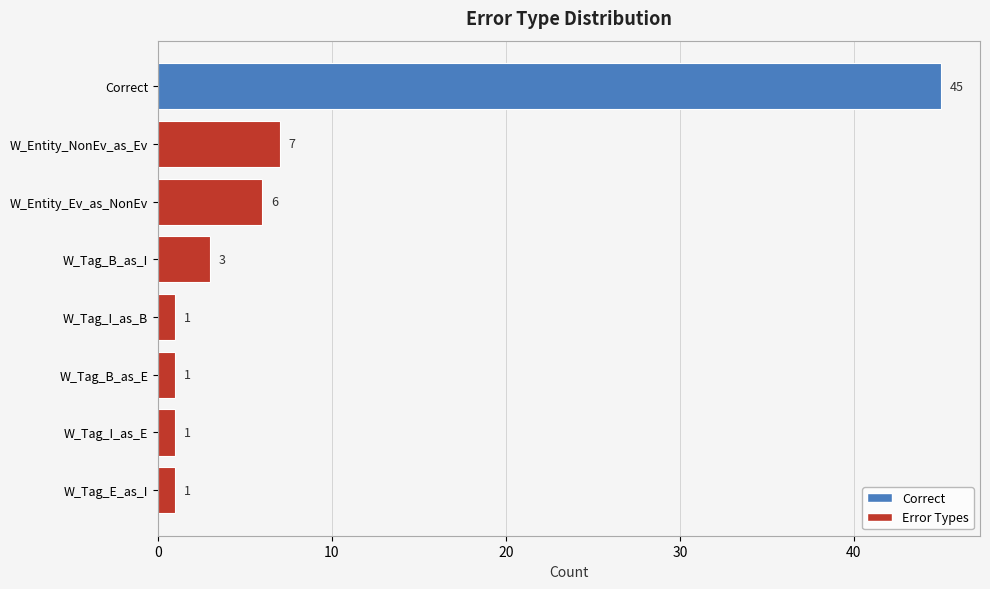

At which label is the value closest to 23?

W_Entity_NonEv_as_Ev